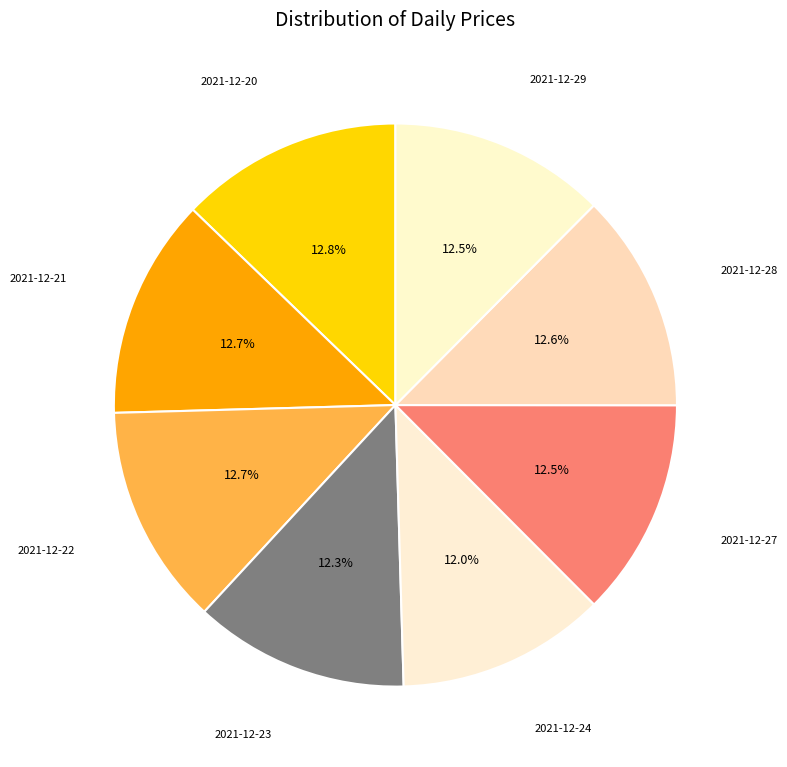

Is there any slice that represents more than half of the pie?

No